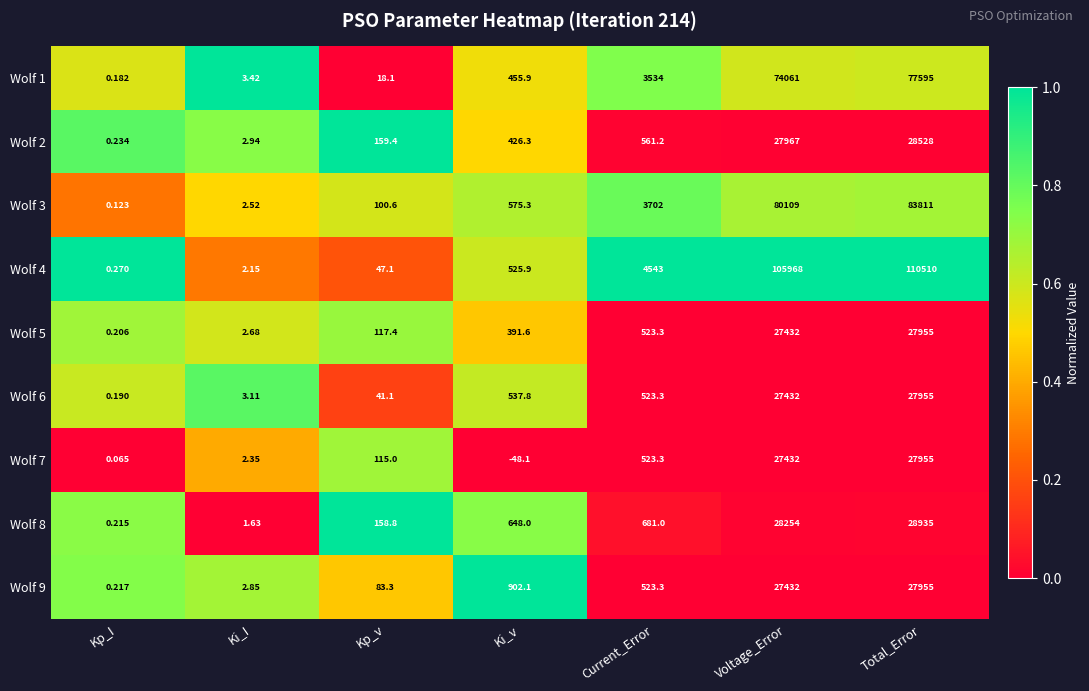

List the labels in order of Wolf 5 value, smallest first.

Kp_I, Ki_I, Kp_v, Ki_v, Current_Error, Voltage_Error, Total_Error